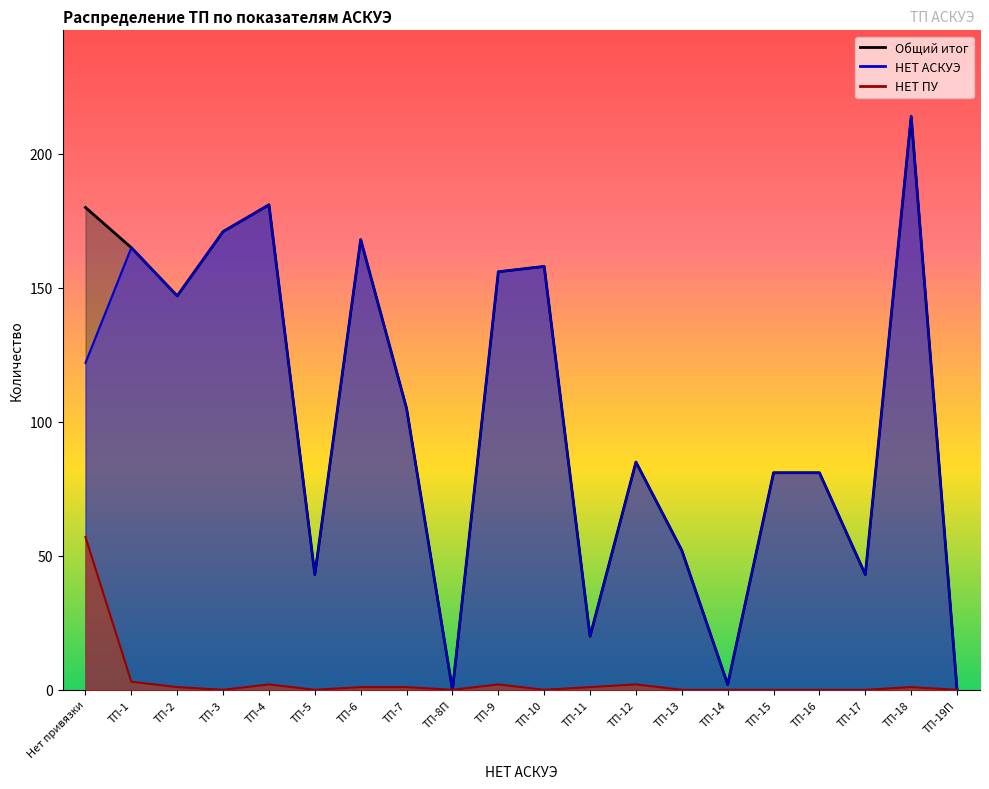

Reading left to right, what are all the values shown in this chart?

Общий итог: Нет привязки=180	ТП-1=165	ТП-2=147	ТП-3=171	ТП-4=181	ТП-5=43	ТП-6=168	ТП-7=105	ТП-8П=0	ТП-9=156	ТП-10=158	ТП-11=20	ТП-12=85	ТП-13=52	ТП-14=2	ТП-15=81	ТП-16=81	ТП-17=43	ТП-18=214	ТП-19П=0
НЕТ АСКУЭ: Нет привязки=122	ТП-1=165	ТП-2=147	ТП-3=171	ТП-4=181	ТП-5=43	ТП-6=168	ТП-7=105	ТП-8П=0	ТП-9=156	ТП-10=158	ТП-11=20	ТП-12=85	ТП-13=52	ТП-14=2	ТП-15=81	ТП-16=81	ТП-17=43	ТП-18=214	ТП-19П=0
НЕТ ПУ: Нет привязки=57	ТП-1=3	ТП-2=1	ТП-3=0	ТП-4=2	ТП-5=0	ТП-6=1	ТП-7=1	ТП-8П=0	ТП-9=2	ТП-10=0	ТП-11=1	ТП-12=2	ТП-13=0	ТП-14=0	ТП-15=0	ТП-16=0	ТП-17=0	ТП-18=1	ТП-19П=0